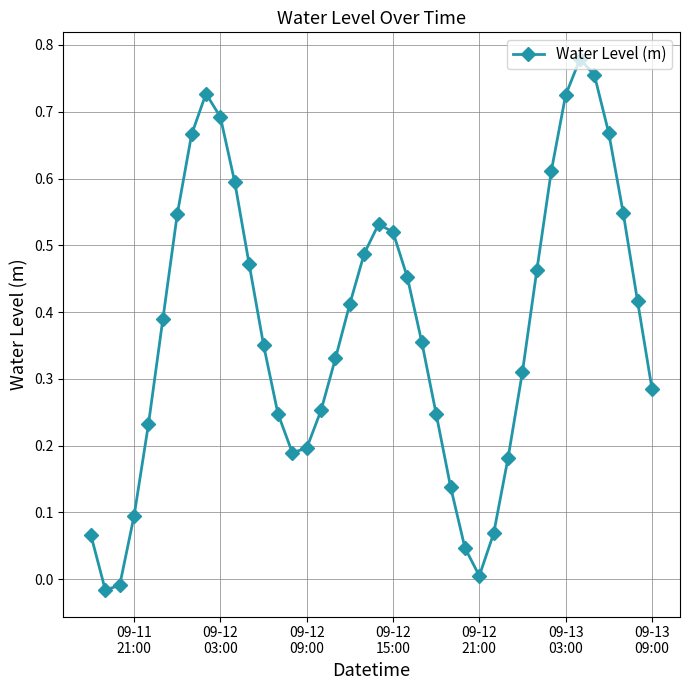

True or false: there are more than 1 points higher than both neighbors.

True